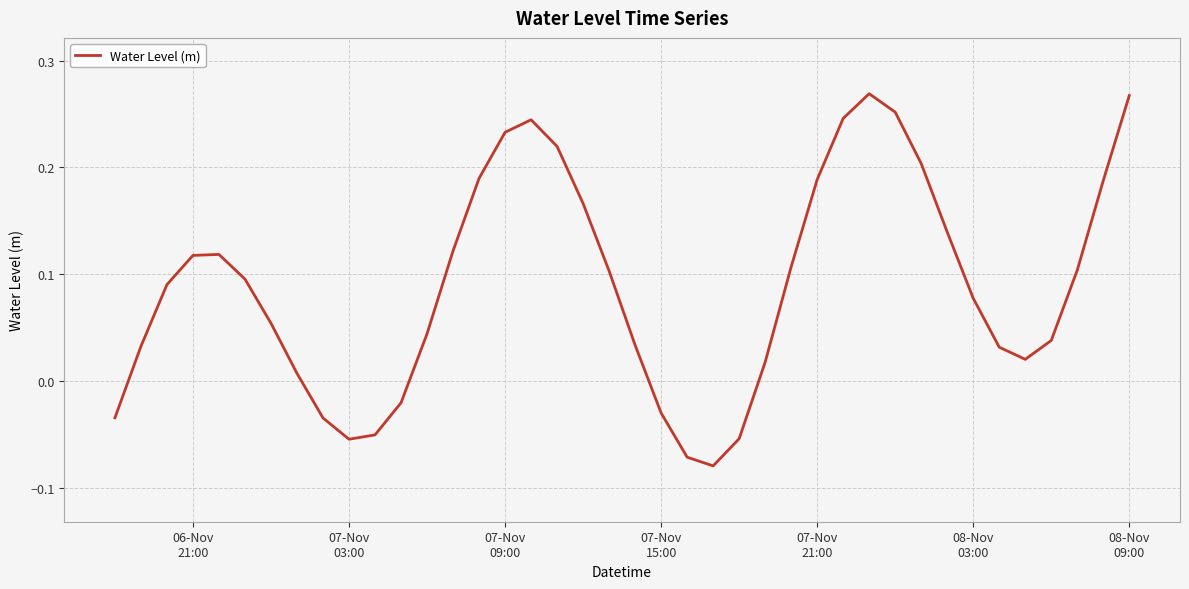

Does the chart display data point markers on the line(s)?

No